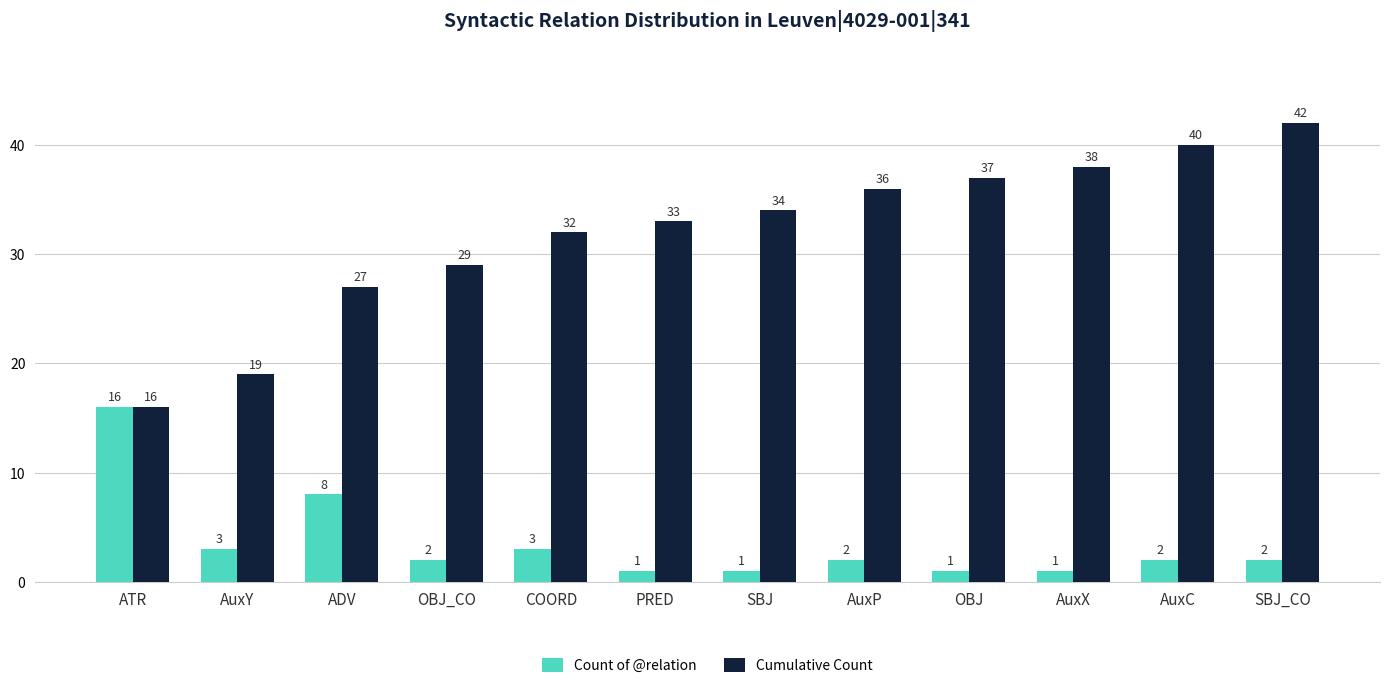

What is the difference between the second highest and minimum values in the Count of @relation series?

7